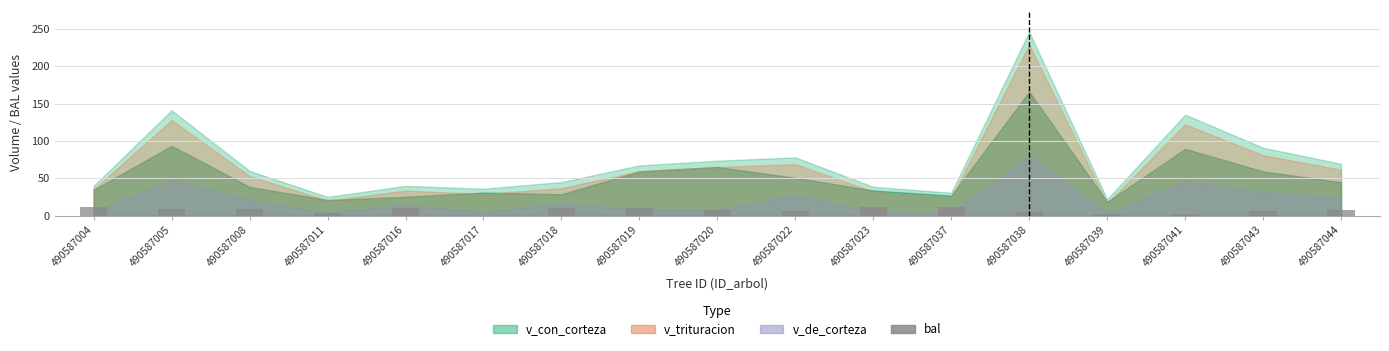

Is it true that the value at 490587011 is 3.7?

True